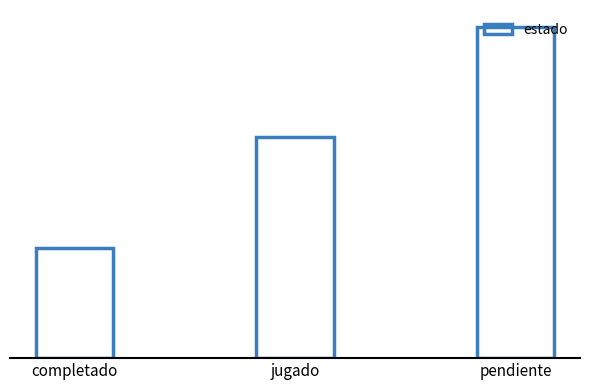

What position from the right is jugado?

2